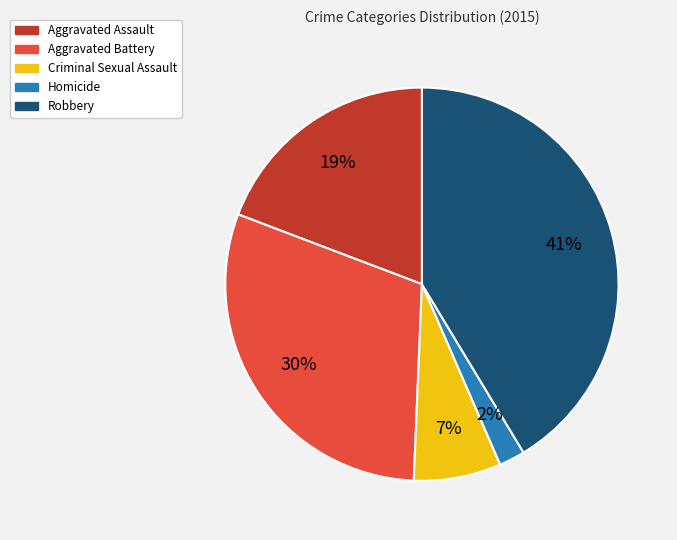

To the nearest percent, what is the combined percentage of Criminal Sexual Assault and Aggravated Assault?

26%